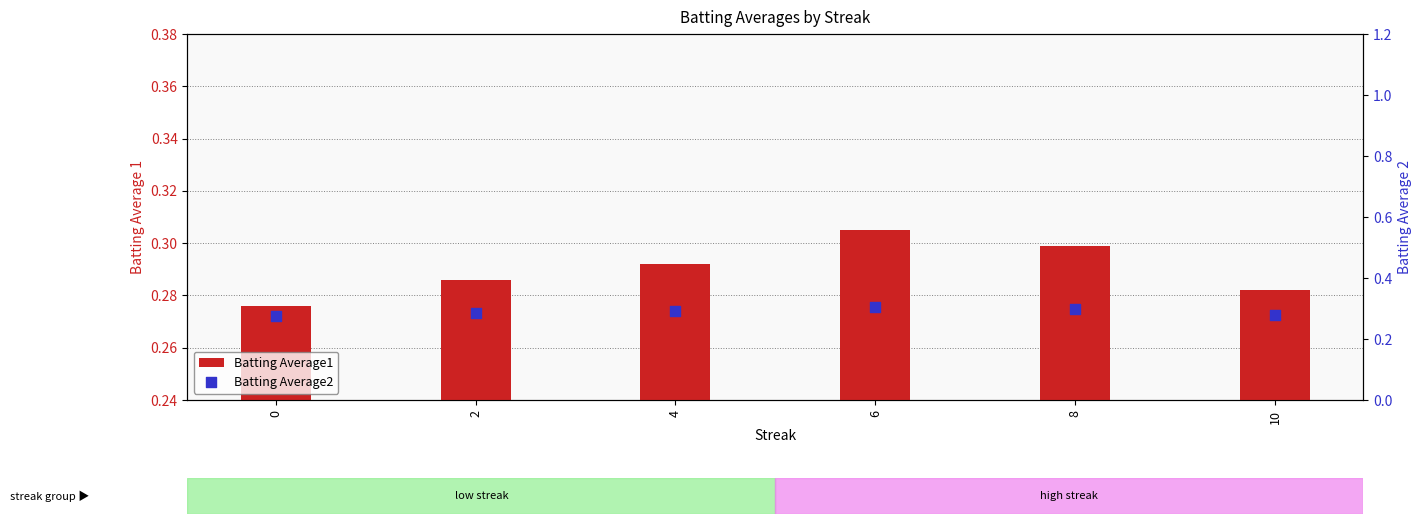

Which series reaches the minimum Y coordinate?

Batting Average1